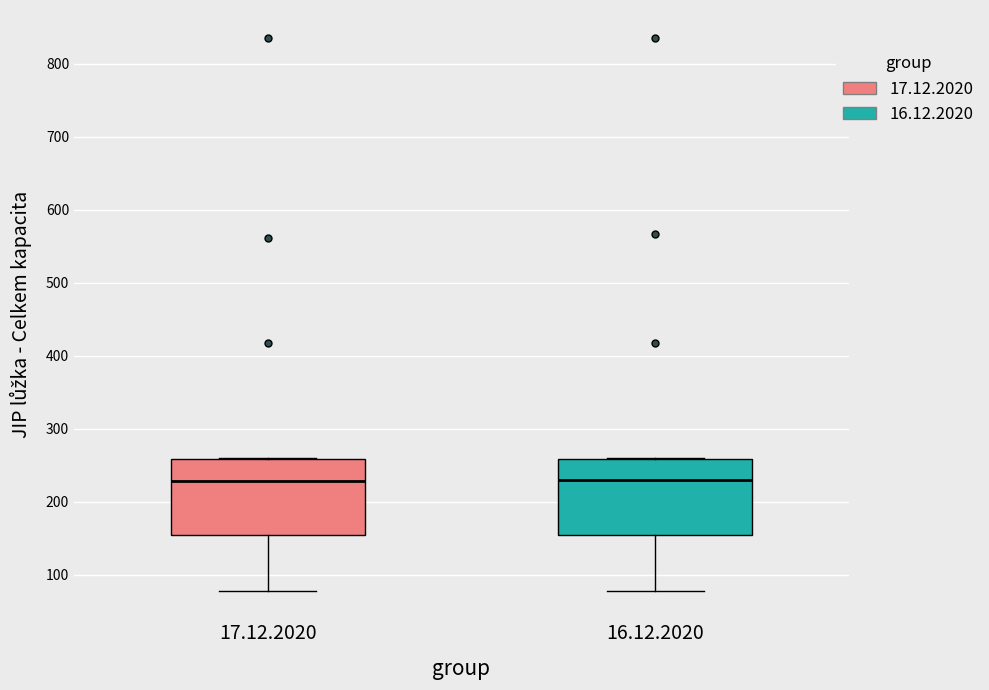

Reading left to right, read every box against the y-axis: the position of its median line, the range the box covers, and the ends of its whiskers. The values are not printed on the chart, so give them approximately, as read against the axis.

17.12.2020: median 230, box 150 to 260, whiskers 80 to 260
16.12.2020: median 230, box 150 to 260, whiskers 80 to 260